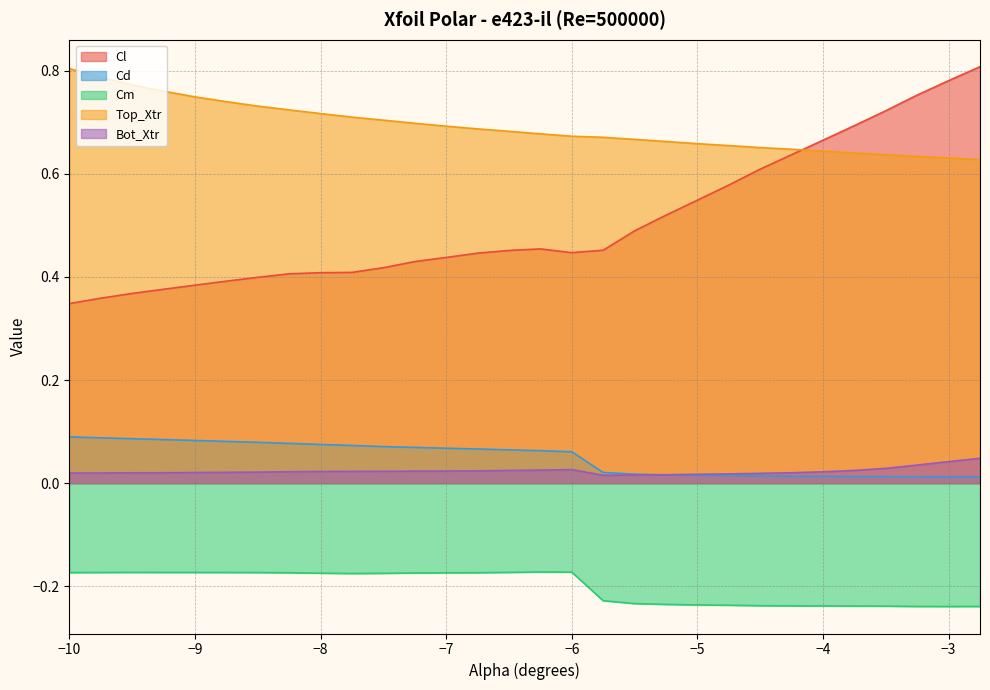

The Bot_Xtr series shows 0.0 at -4.75. True or false?

True